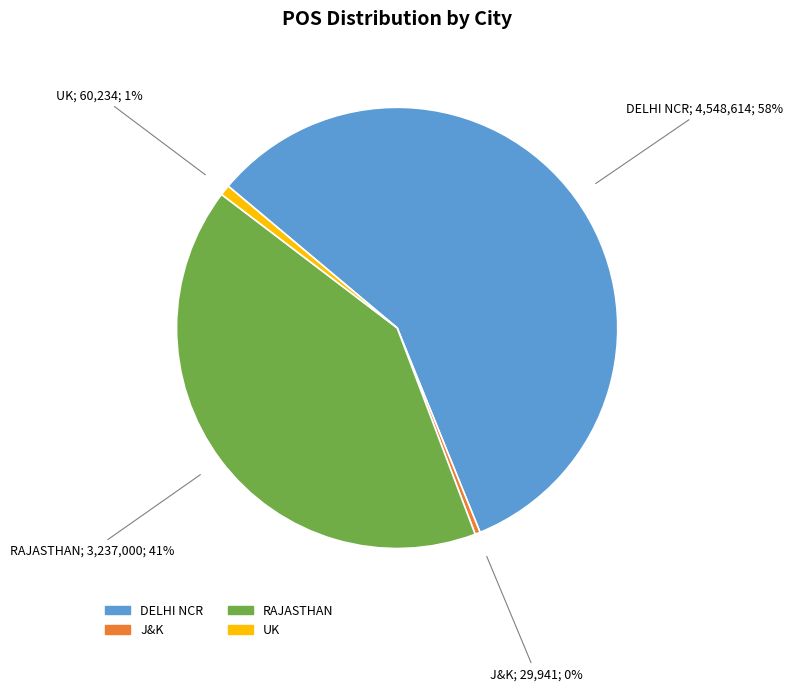

How many segments does this pie chart have?

4